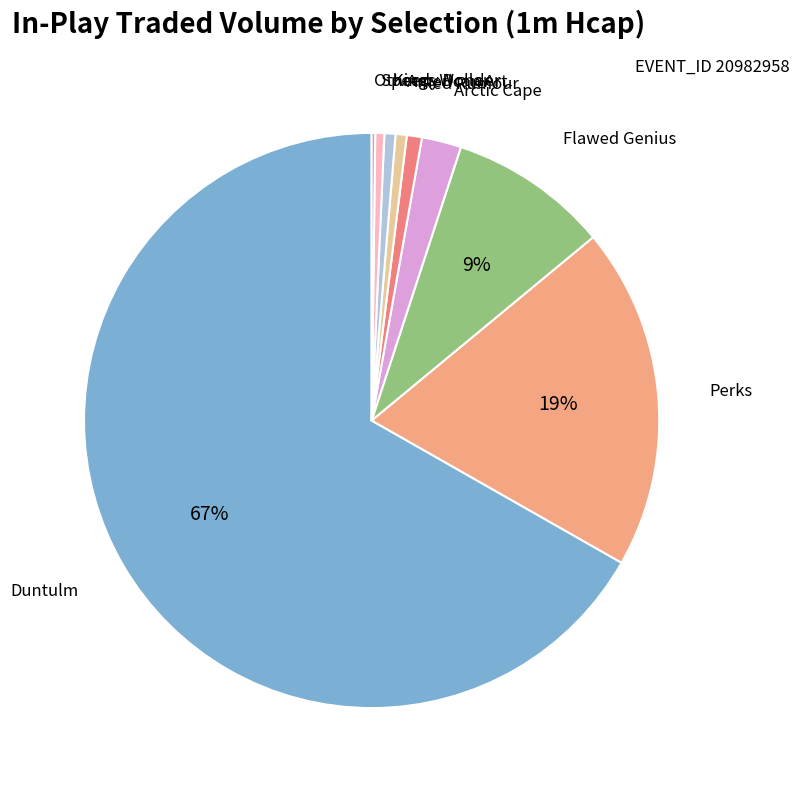

Does any single category account for the majority?

Yes